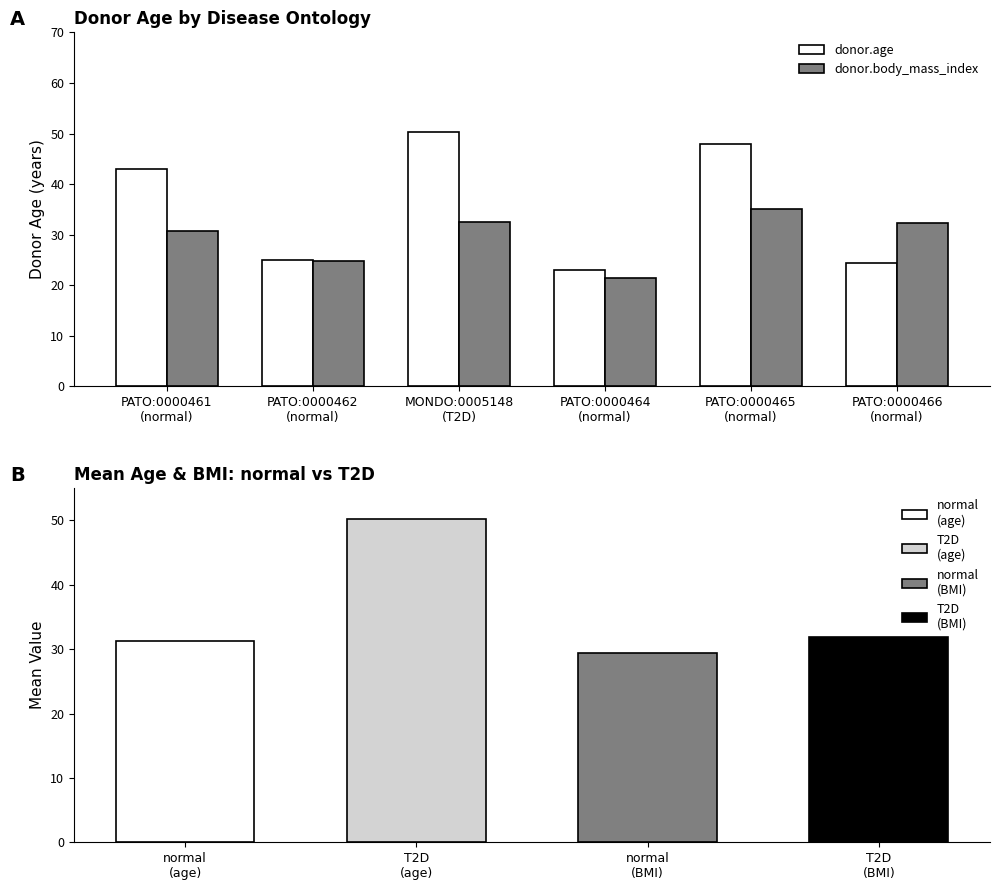

What is the maximum value shown in the chart?

50.2